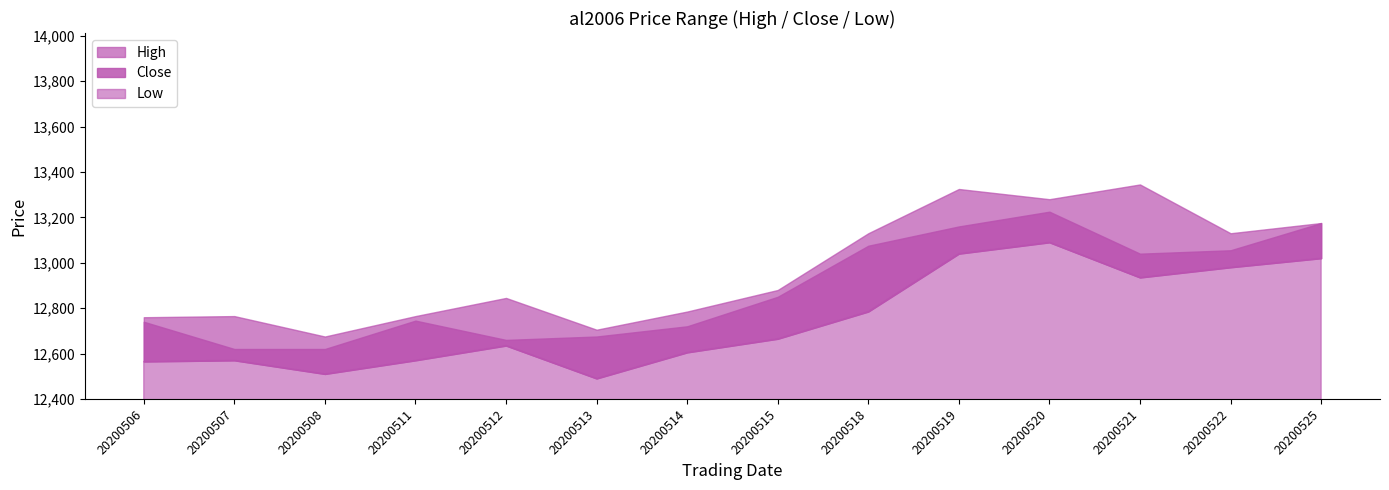

Rank the series by their average value, from highest to lowest.

High, Close, Low